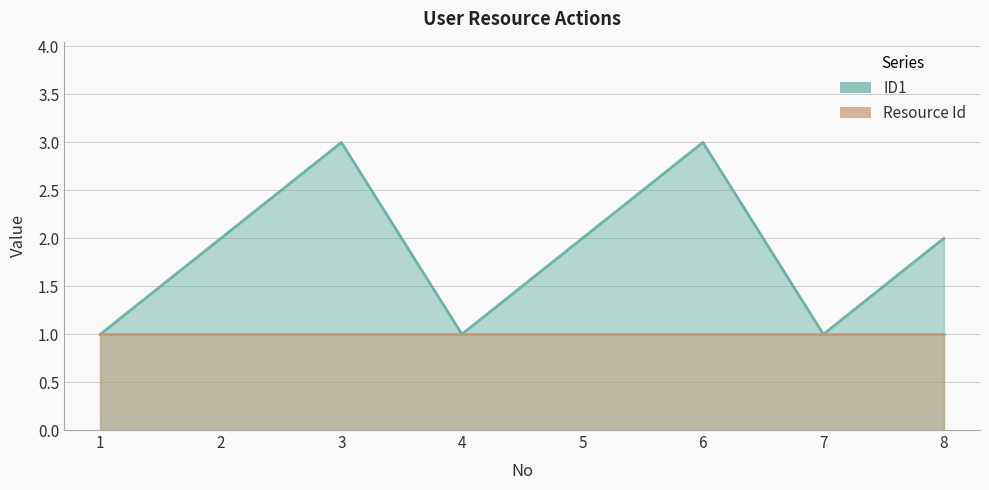

How many values are between 1 and 3?

8